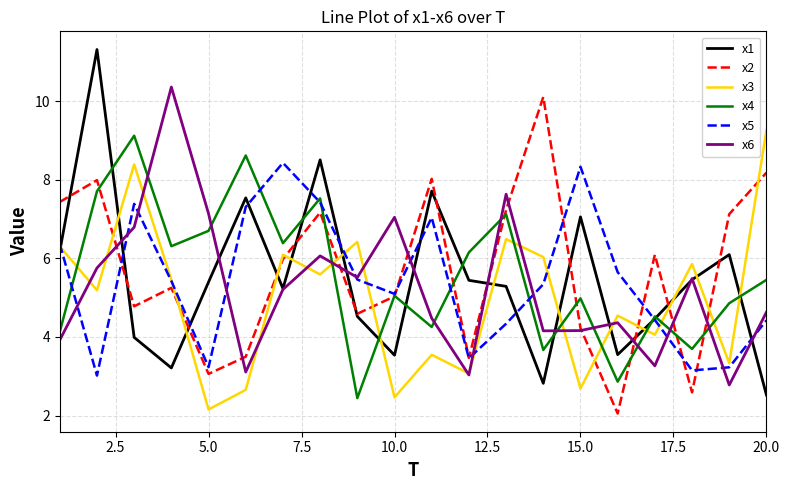

Which series has the largest range (max minus min)?

x1